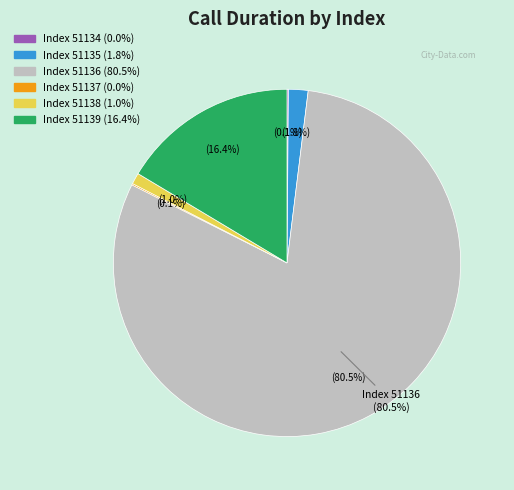

What is the total percentage of 51135 and 51137?

1.8%